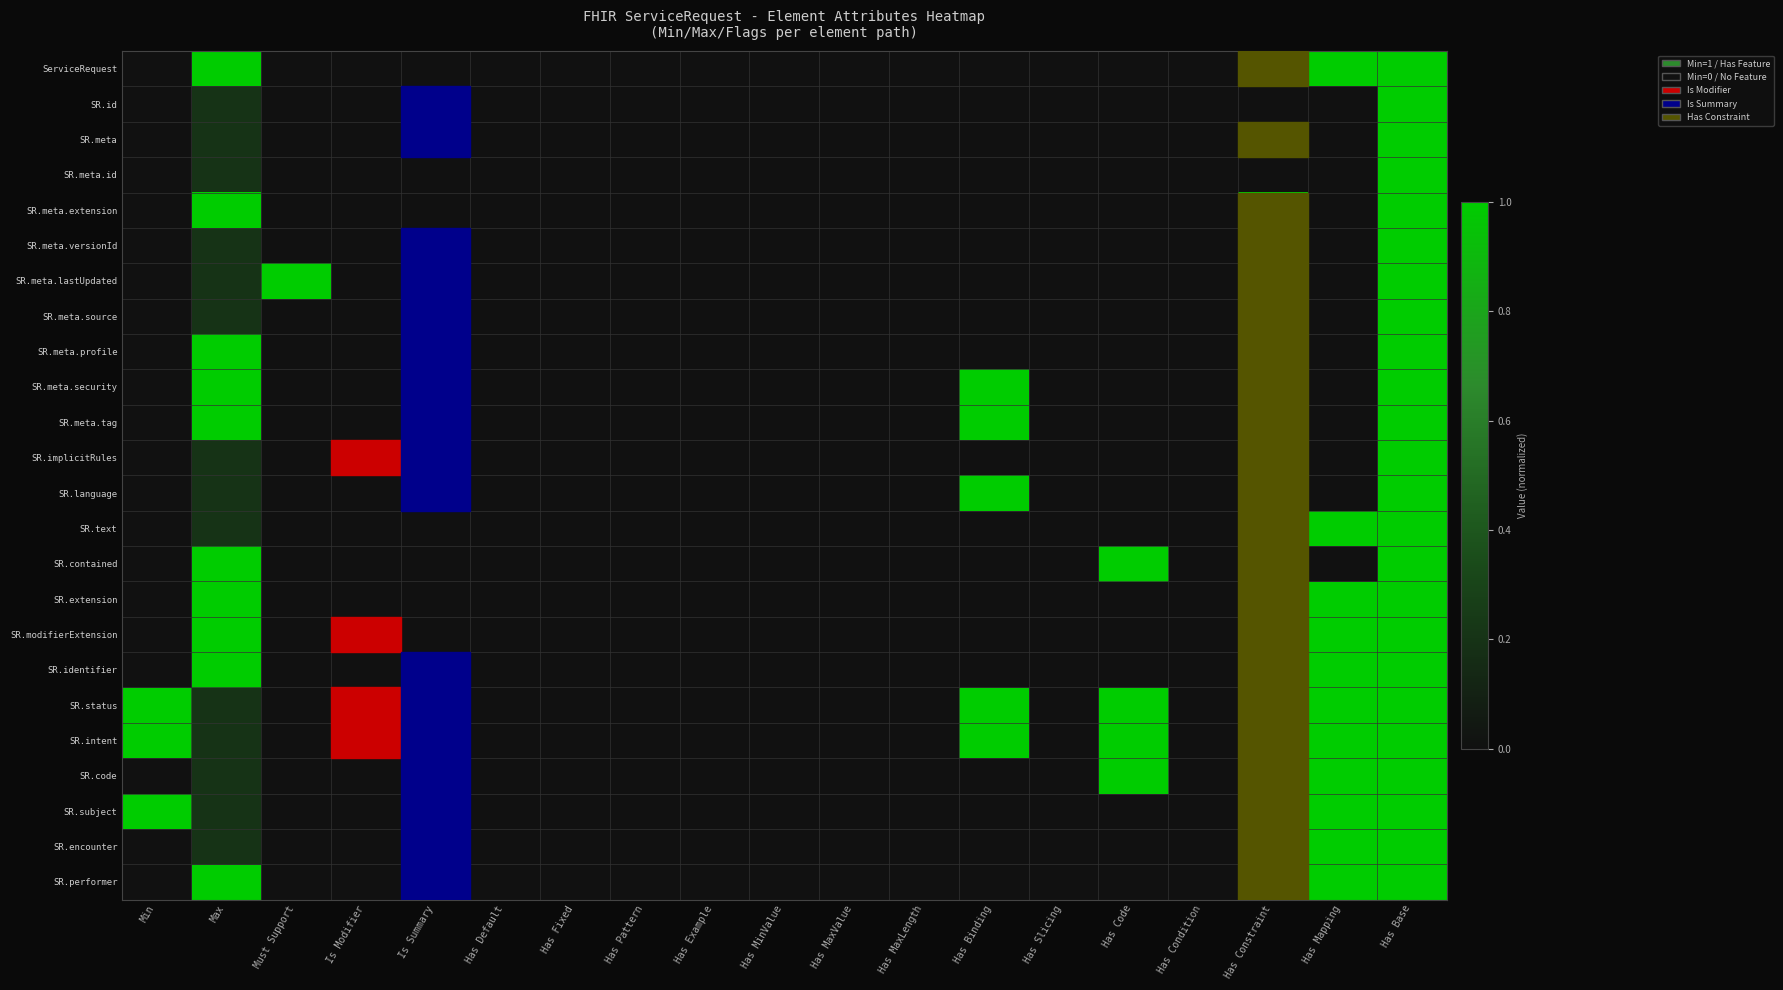

Which label corresponds to the smallest value in the chart?

Min